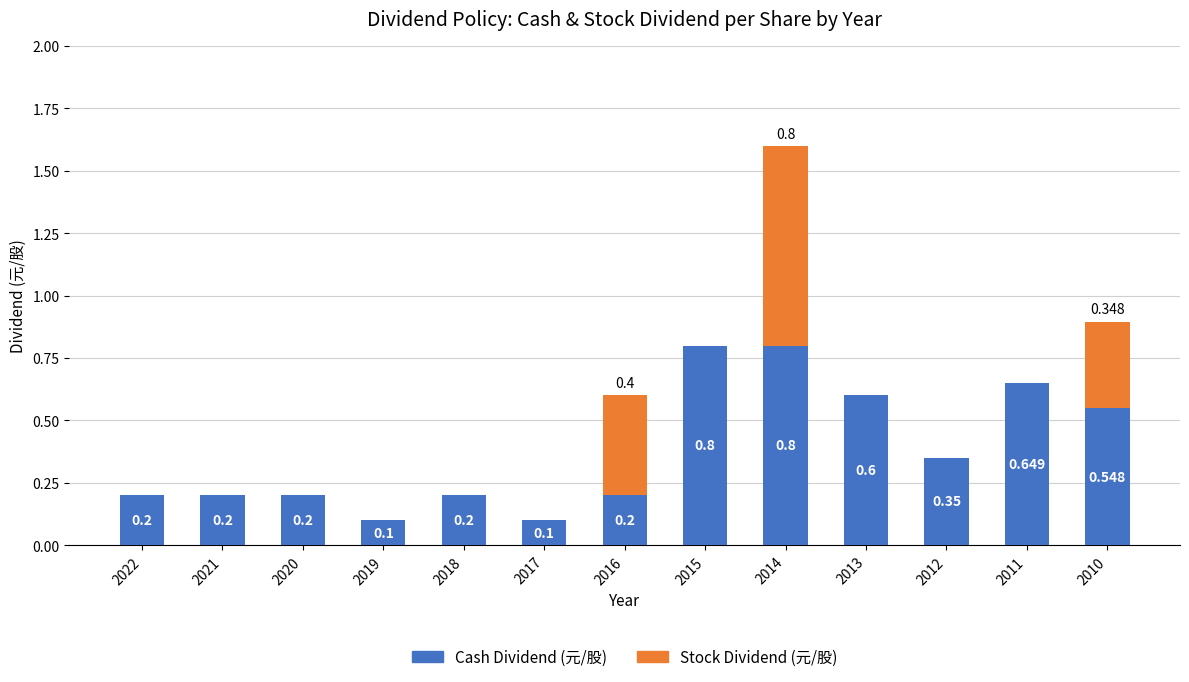

What are all the series names shown in the legend?

Cash Dividend (元/股), Stock Dividend (元/股)